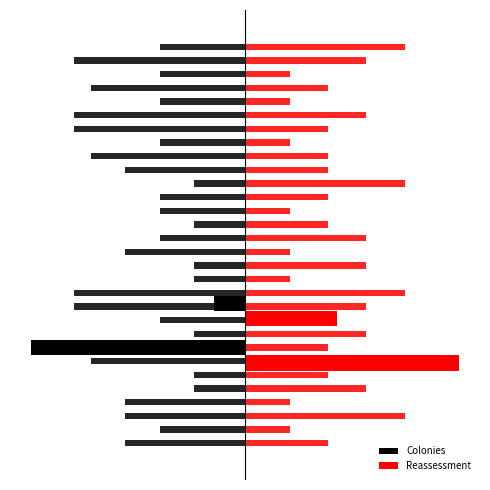

How many bars are there in each group?

2